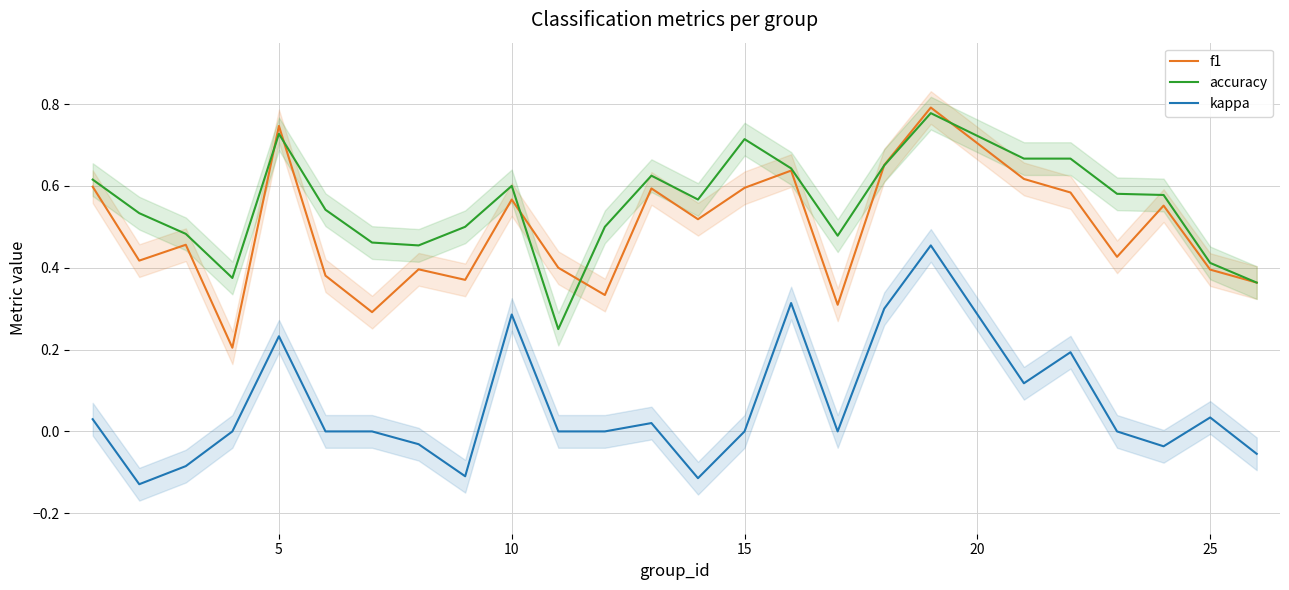

True or false: kappa and f1 cross at least once.

False